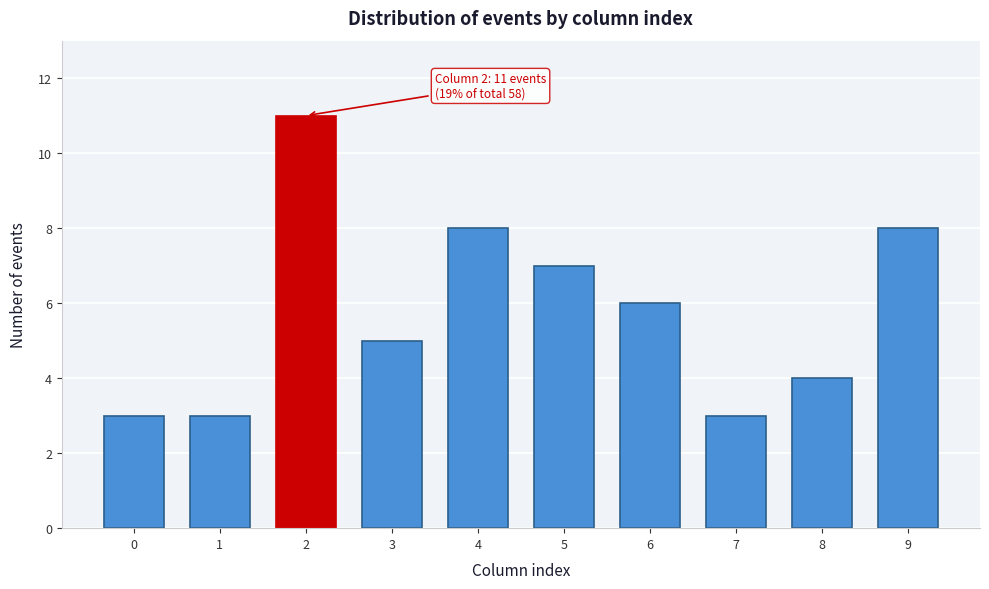

Reading left to right, extract all data points from this chart.

0=3	1=3	2=11	3=5	4=8	5=7	6=6	7=3	8=4	9=8